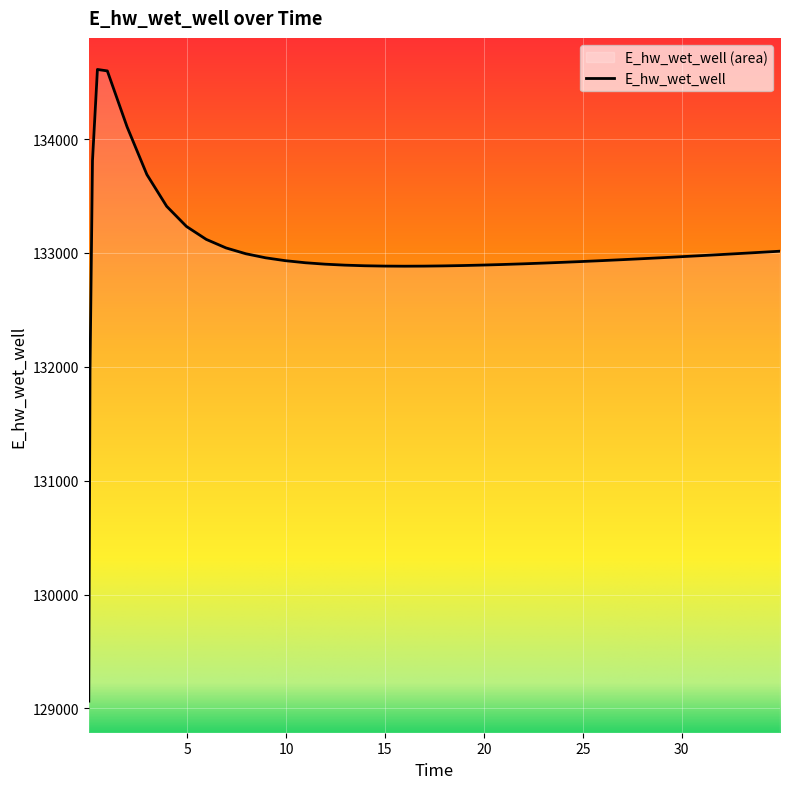

Rank the categories by value from lowest to highest.

0.03125, 0.09375, 15.96875, 16.96875, 14.96875, 17.96875, 13.96875, 18.96875, 12.96875, 19.96875, 20.96875, 11.96875, 21.96875, 22.96875, 10.96875, 23.96875, 24.96875, 9.96875, 25.96875, 26.96875, 27.46875, 28.46875, 8.96875, 29.46875, 30.46875, 31.46875, 32.46875, 7.96875, 33.46875, 34.46875, 34.96875, 6.96875, 5.96875, 4.96875, 3.96875, 2.96875, 0.21875, 1.96875, 0.96875, 0.46875